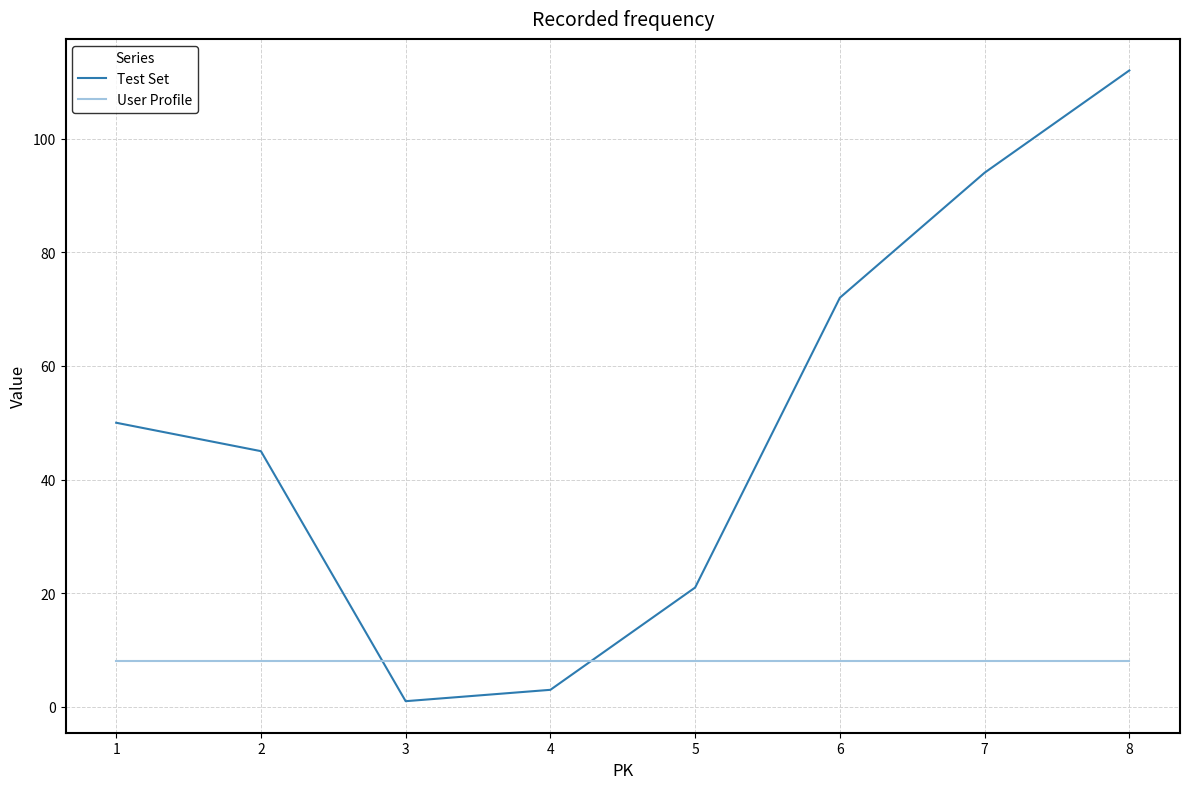

Which label corresponds to the largest value in the chart?

8